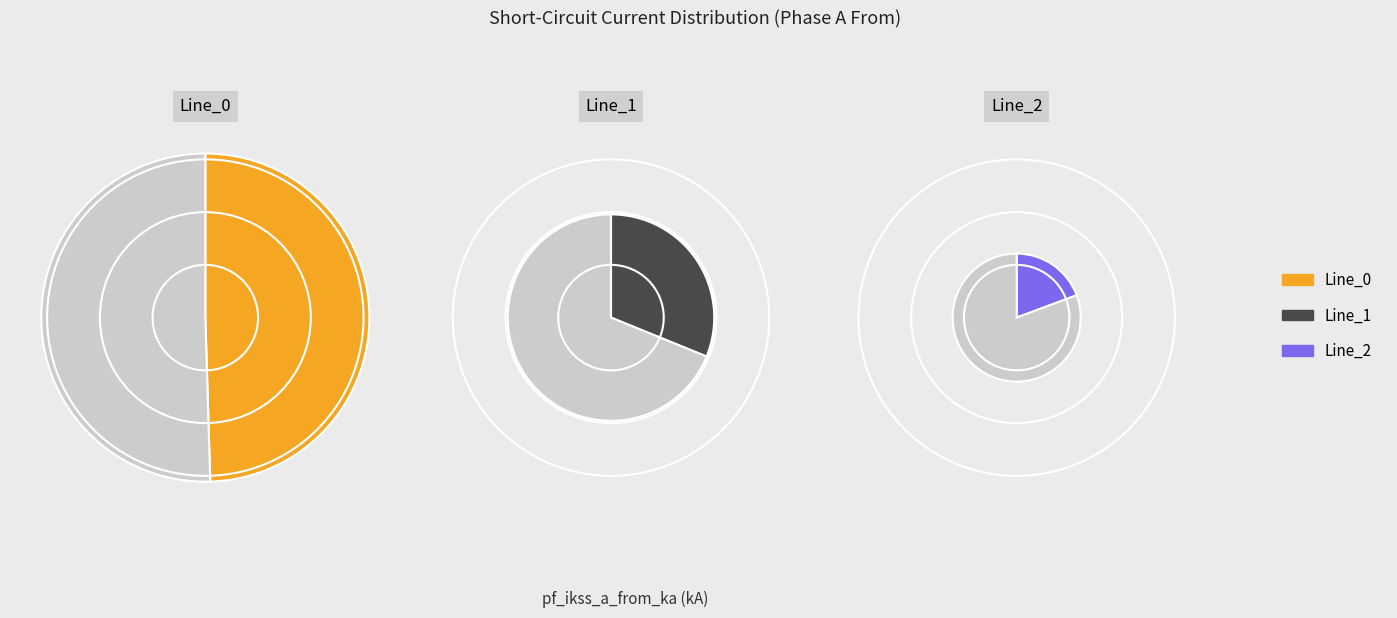

True or false: Line_2 accounts for 19% of the total.

True